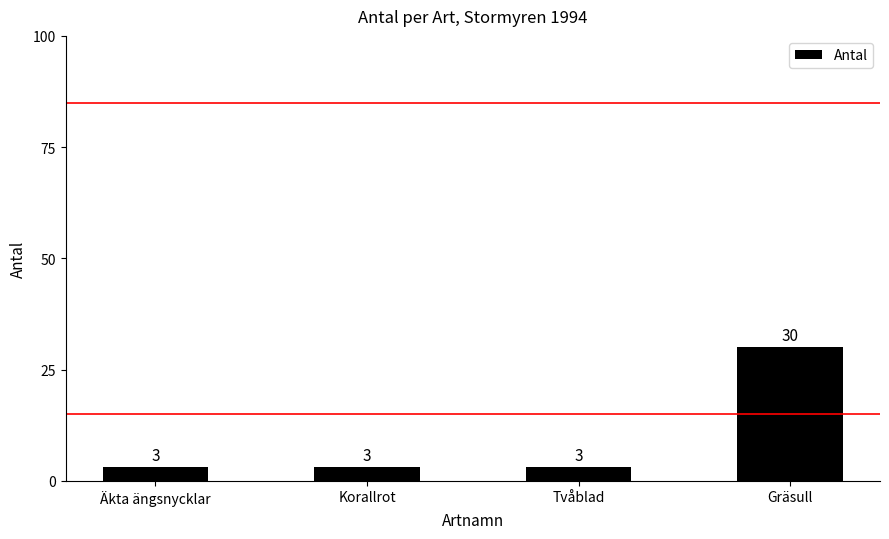

Reading left to right, list all the values displayed in this chart.

Äkta ängsnycklar=3	Korallrot=3	Tvåblad=3	Gräsull=30